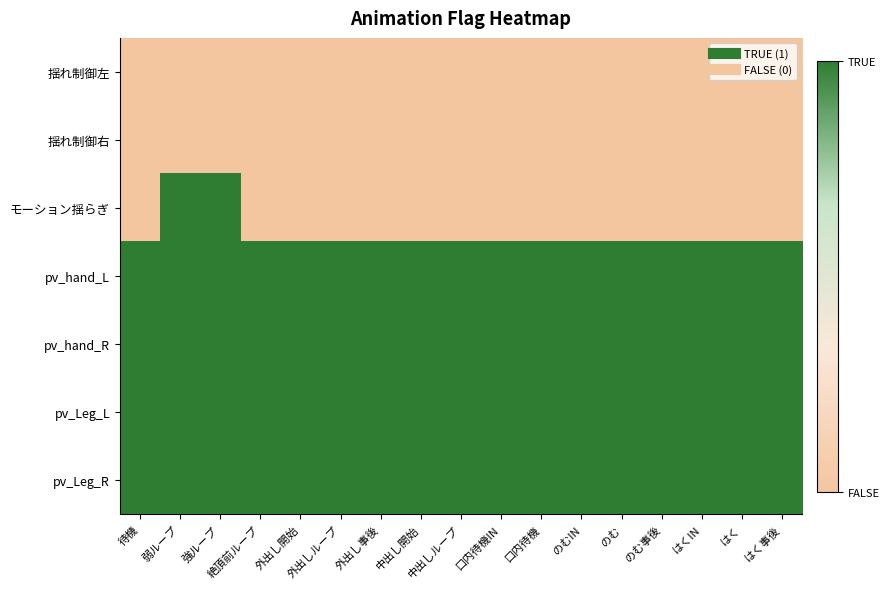

Which has a higher value, 外出しループ or はく事後?

外出しループ